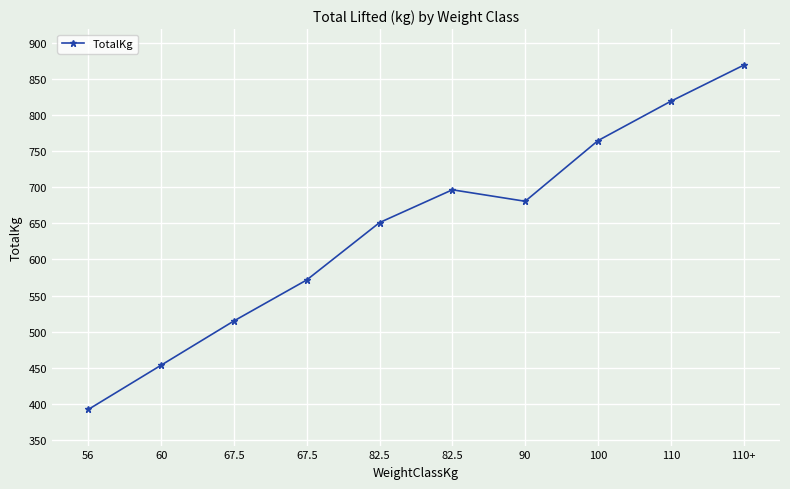

What is the sum of all values?

6411.6